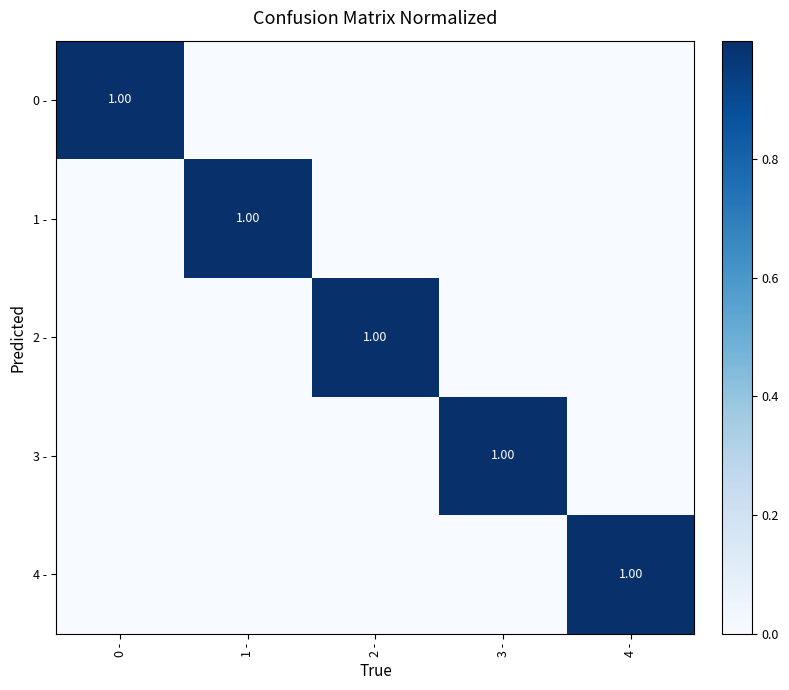

Count the 4 - values in the range 0 to 1.

5